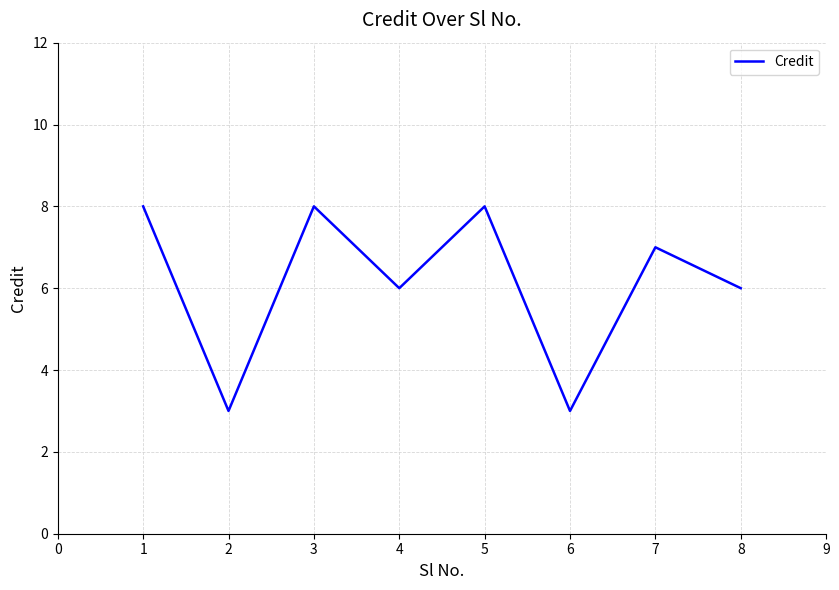

What is the minimum value shown in the chart?

3